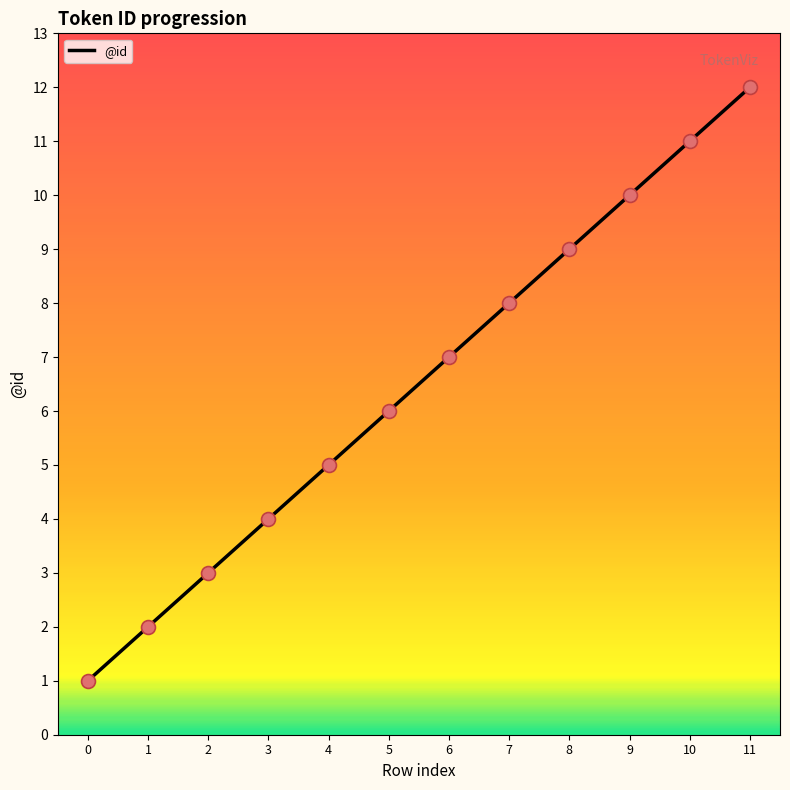

What is the change in value from 9 to 11?

+2